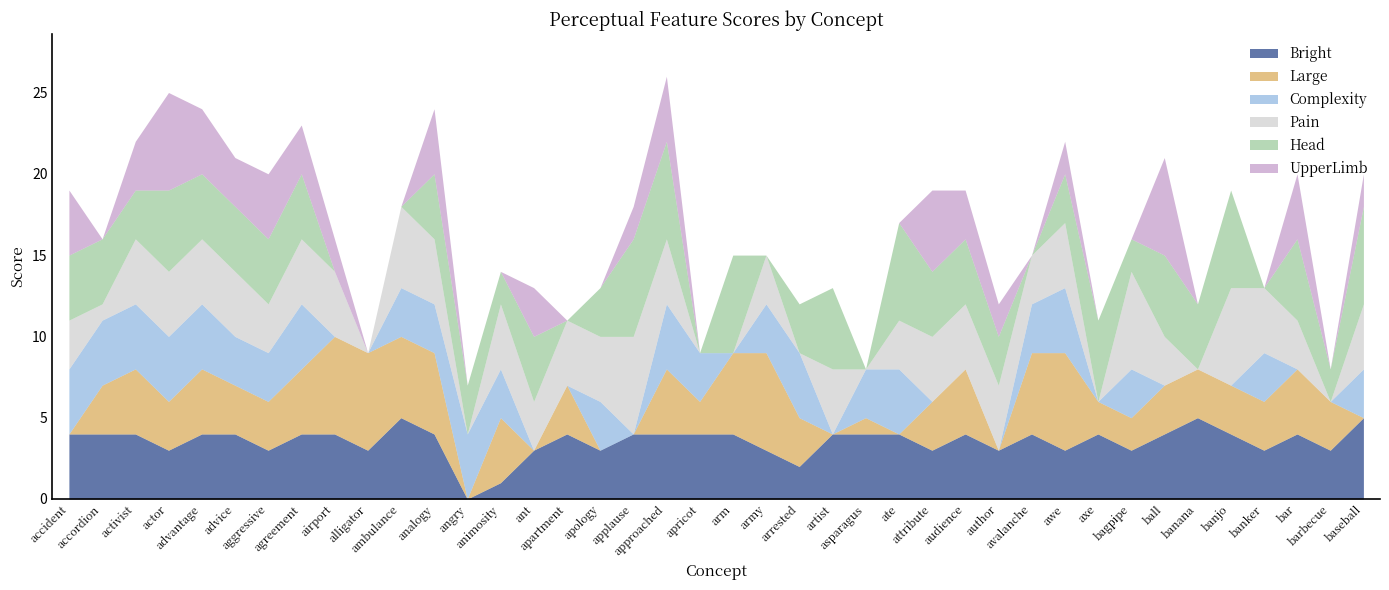

Is the value of Bright at asparagus greater than the value of Large at arm?

No